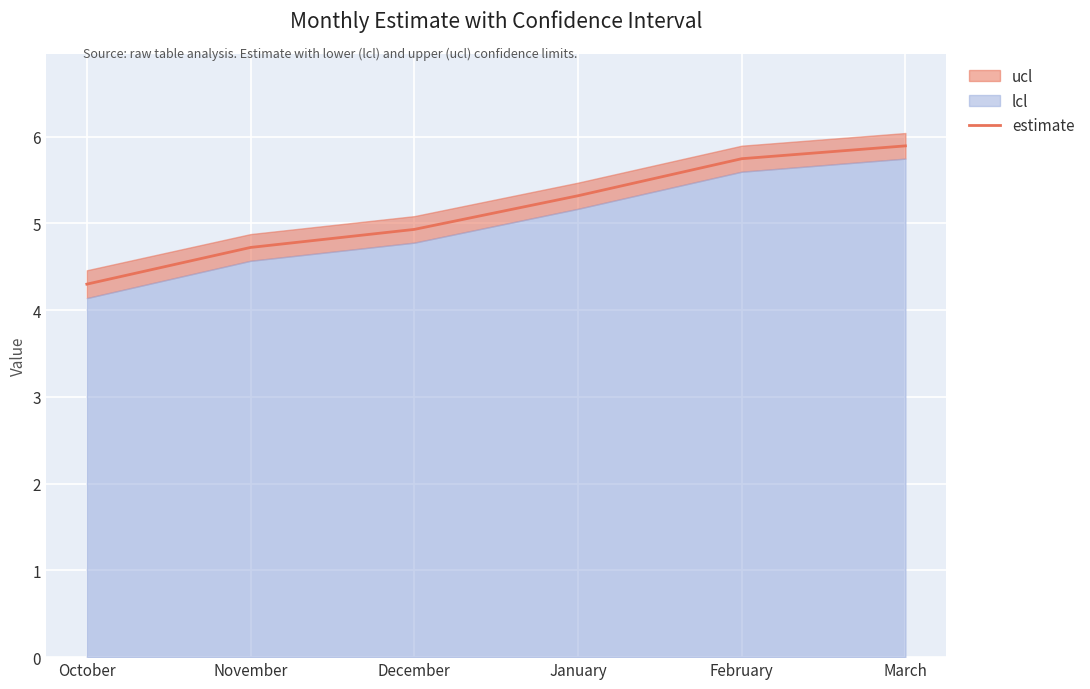

How many values are below 5?

3